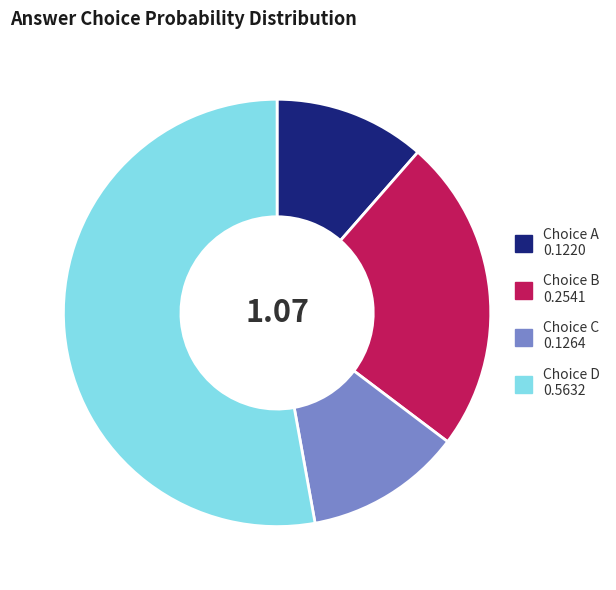

Is there any slice that represents more than half of the pie?

Yes